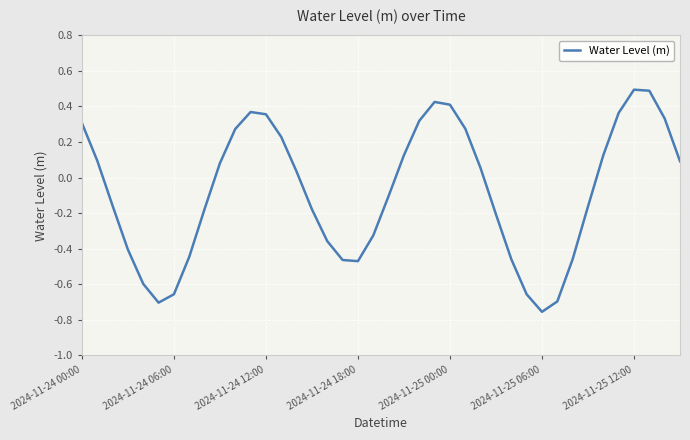

What is the maximum value shown in the chart?

0.5